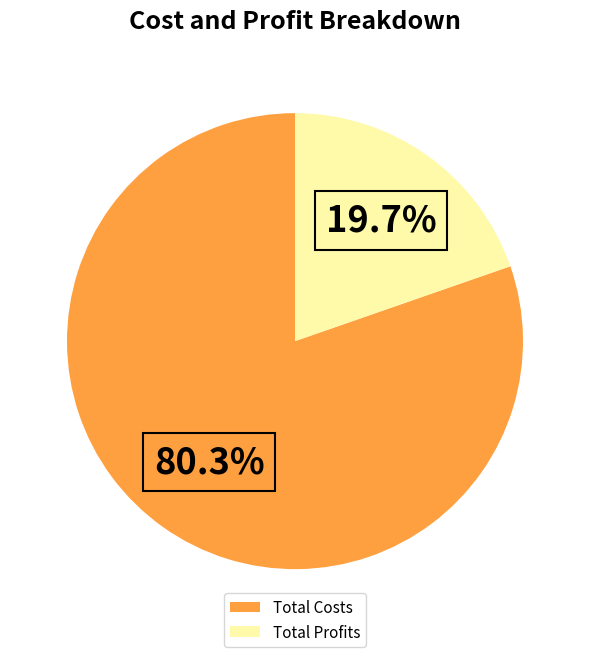

Rank the categories by value from lowest to highest.

Total Profits, Total Costs